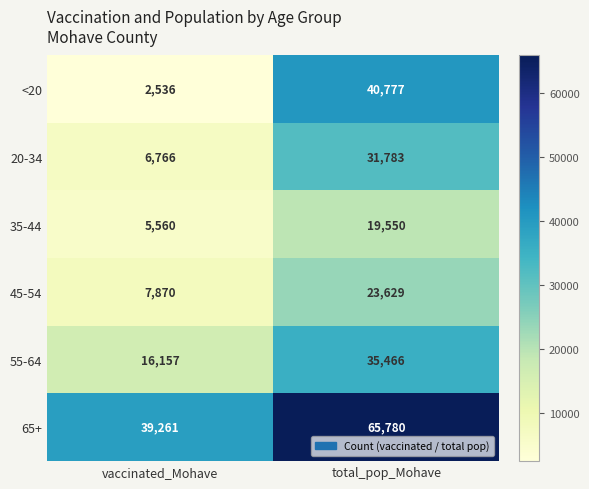

Reading right to left, list all the values displayed in this chart.

<20: total_pop_Mohave=40777	vaccinated_Mohave=2536
20-34: total_pop_Mohave=31783	vaccinated_Mohave=6766
35-44: total_pop_Mohave=19550	vaccinated_Mohave=5560
45-54: total_pop_Mohave=23629	vaccinated_Mohave=7870
55-64: total_pop_Mohave=35466	vaccinated_Mohave=16157
65+: total_pop_Mohave=65780	vaccinated_Mohave=39261